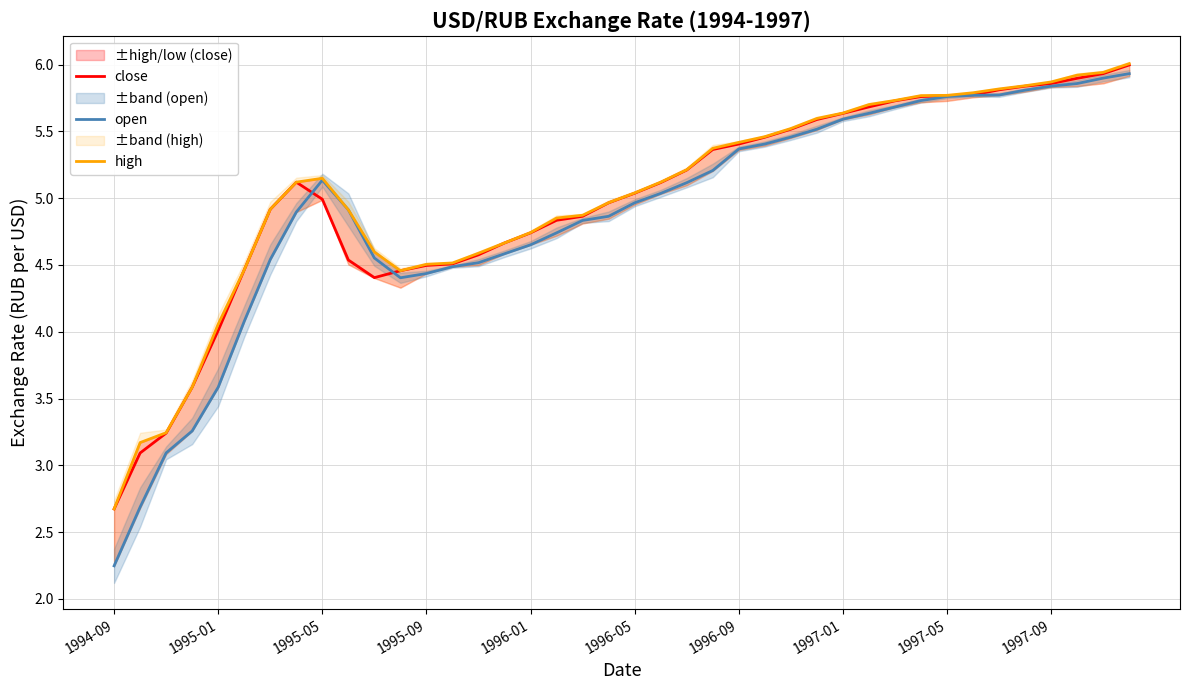

True or false: high and close intersect in this chart.

False